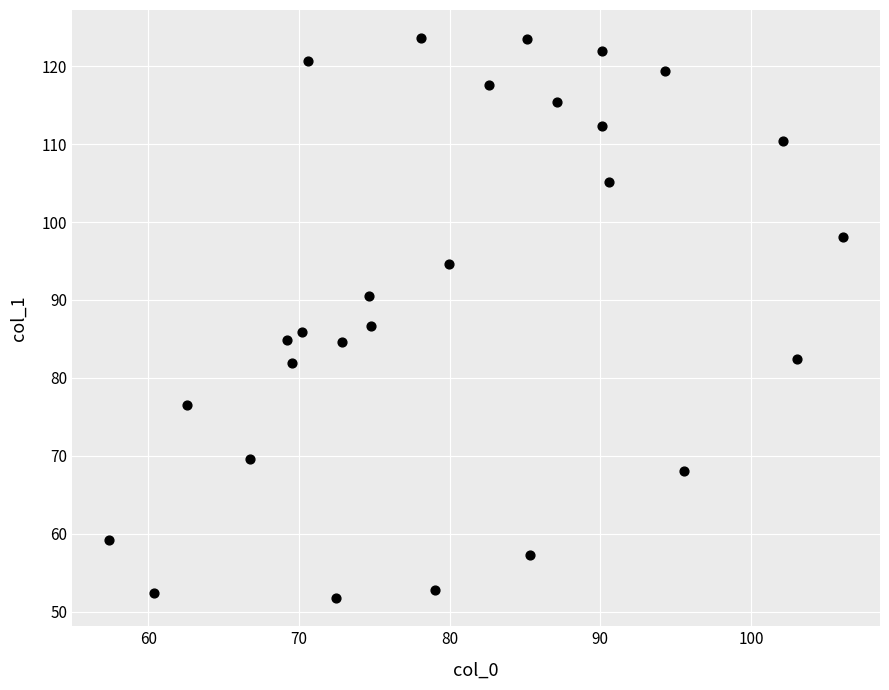

What is the range of X values (max minus min)?

48.7